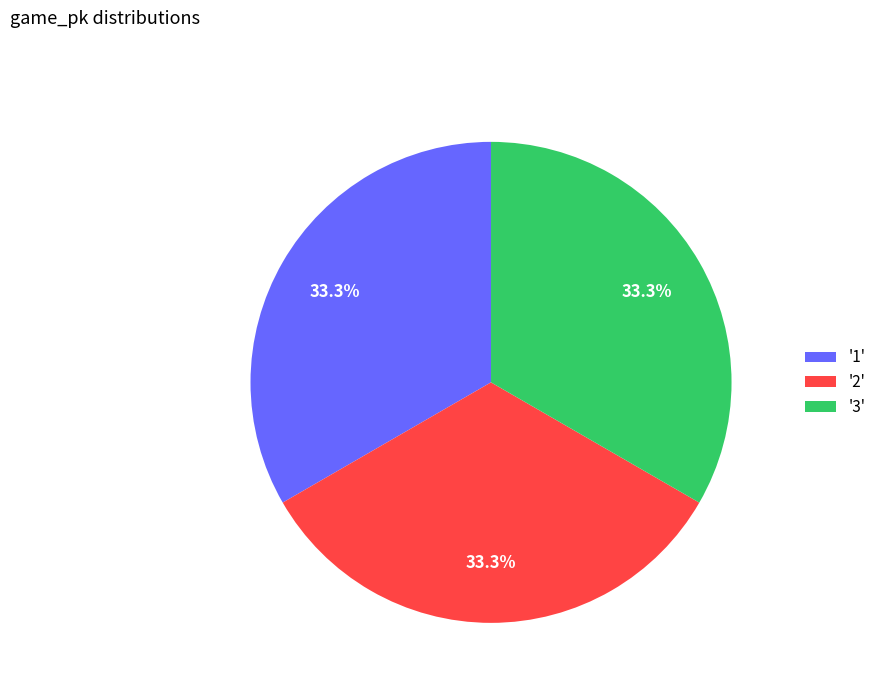

Is there any slice that represents more than half of the pie?

No